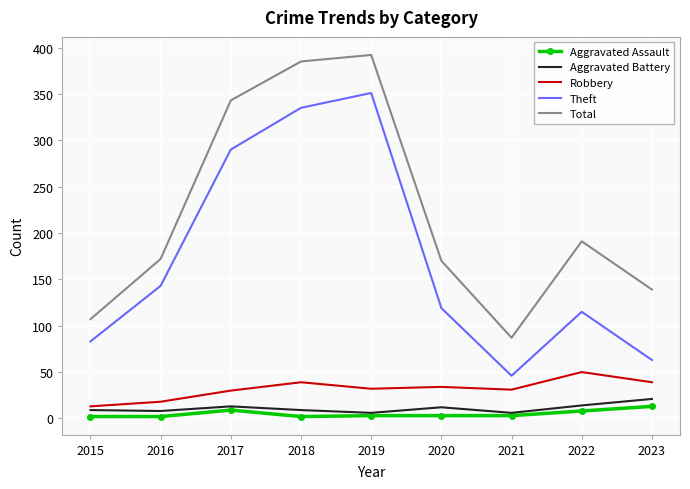

Between 2018 and 2022, which series saw the biggest shift?

Theft